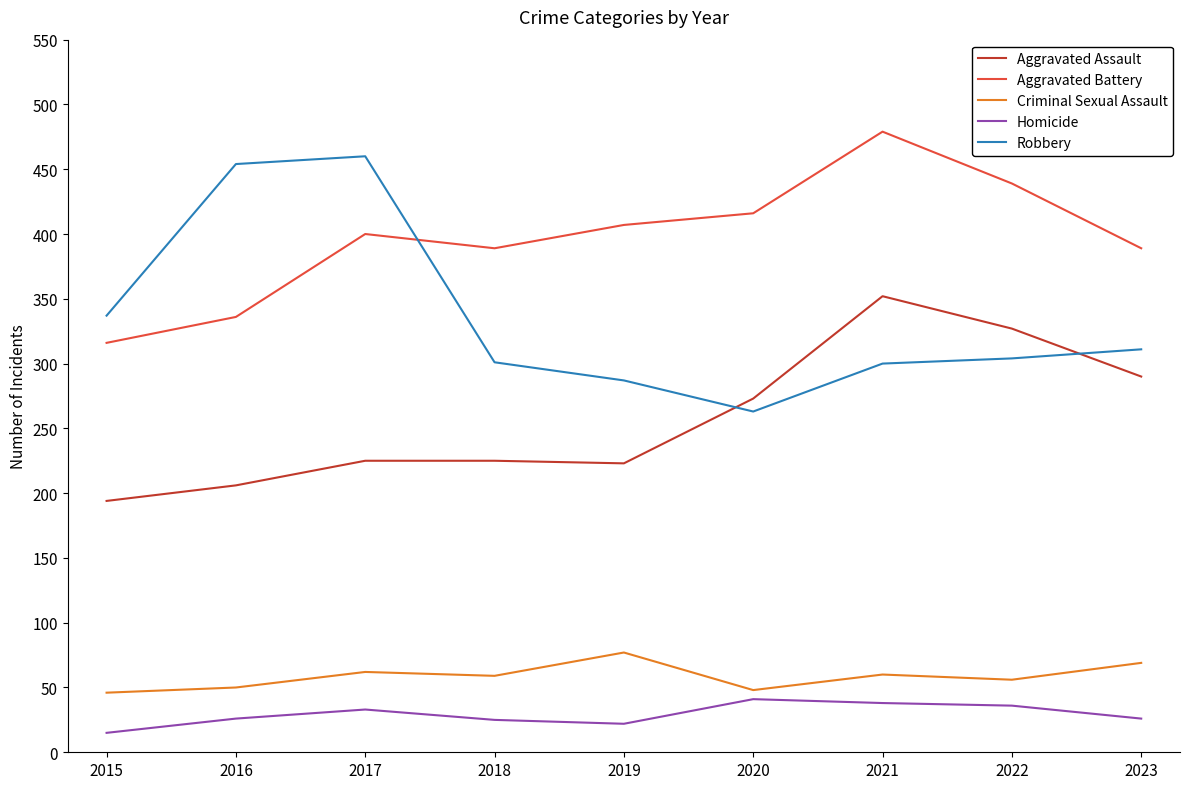

Which series has the largest total across all categories?

Aggravated Battery